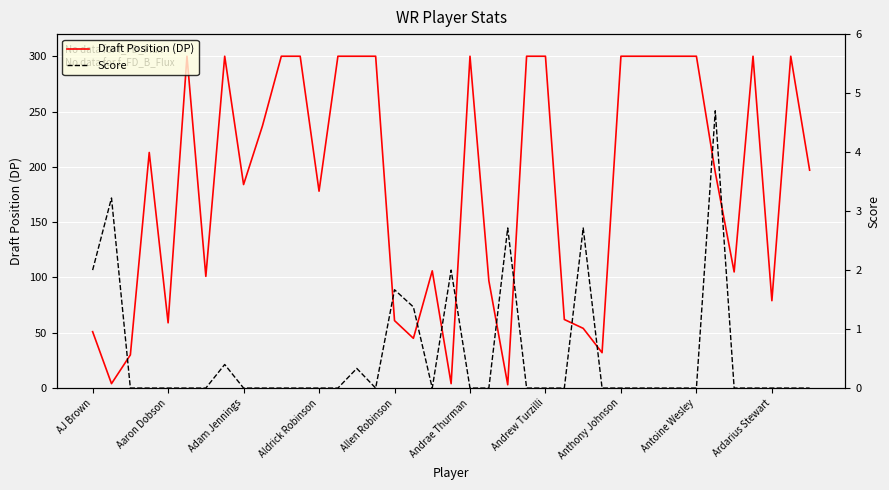

Count the number of data series in this chart.

2